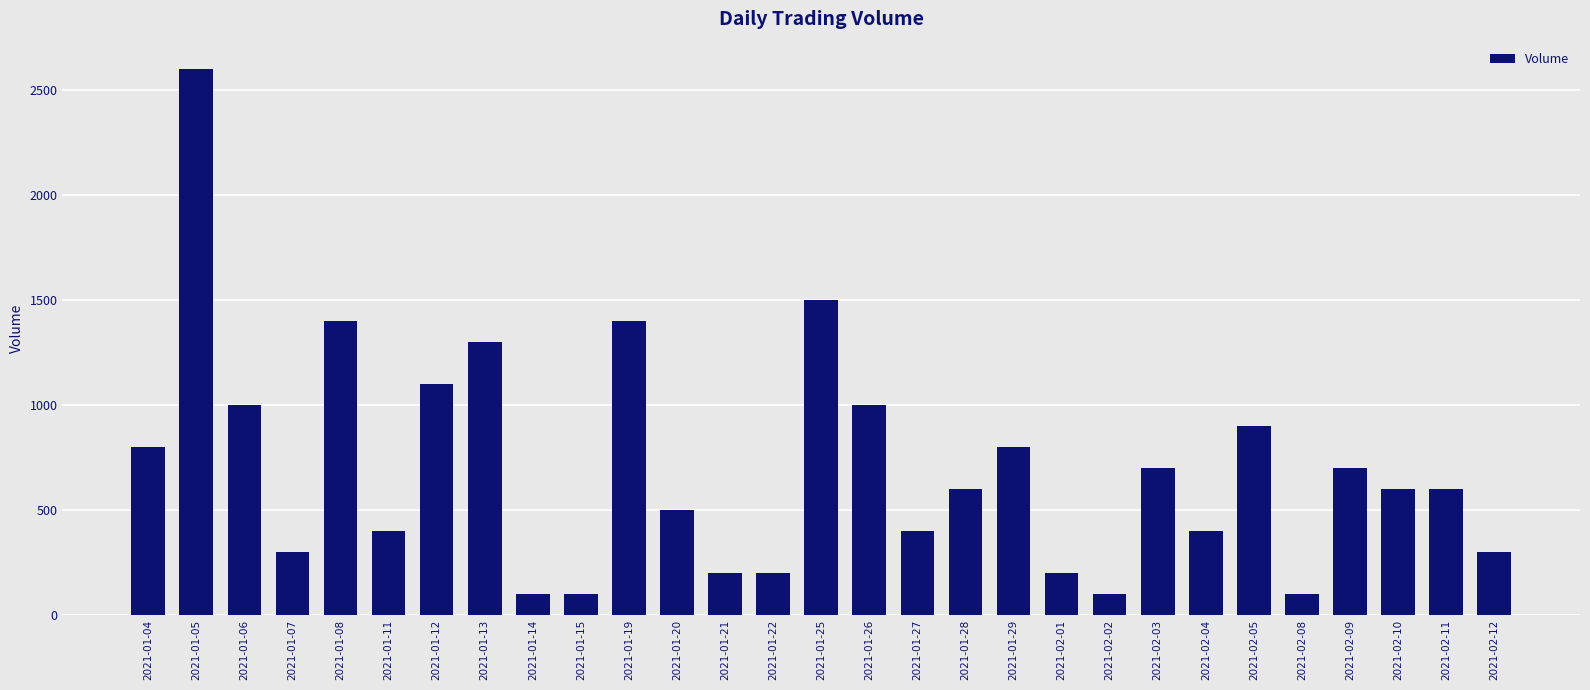

Reading right to left, extract all data points from this chart.

300	600	600	700	100	900	400	700	100	200	800	600	400	1000	1500	200	200	500	1400	100	100	1300	1100	400	1400	300	1000	2600	800